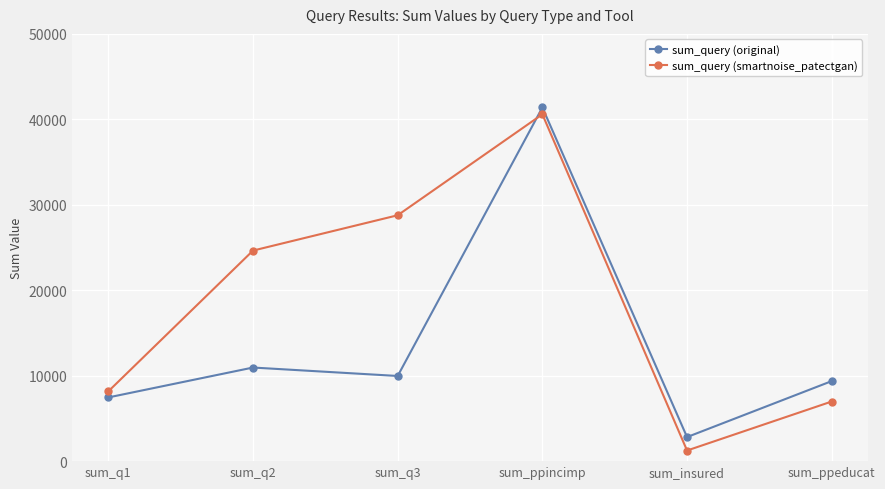

Which series has the largest total across all categories?

sum_query (smartnoise_patectgan)